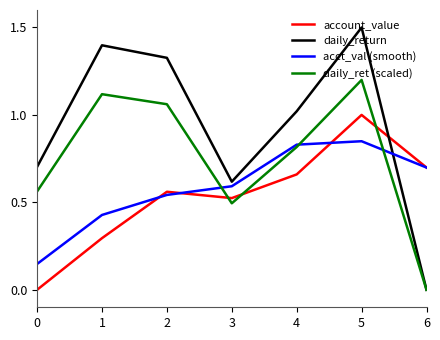

How many interior local valleys does the account_value series have?

1